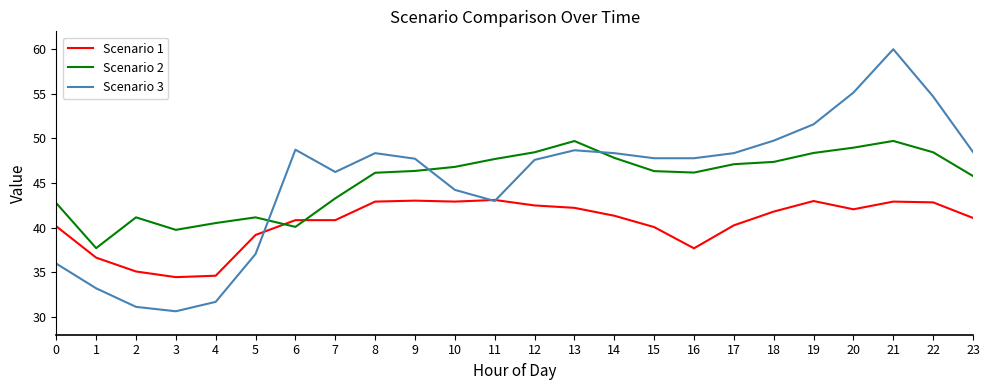

What is the maximum value for Scenario 1?

43.1